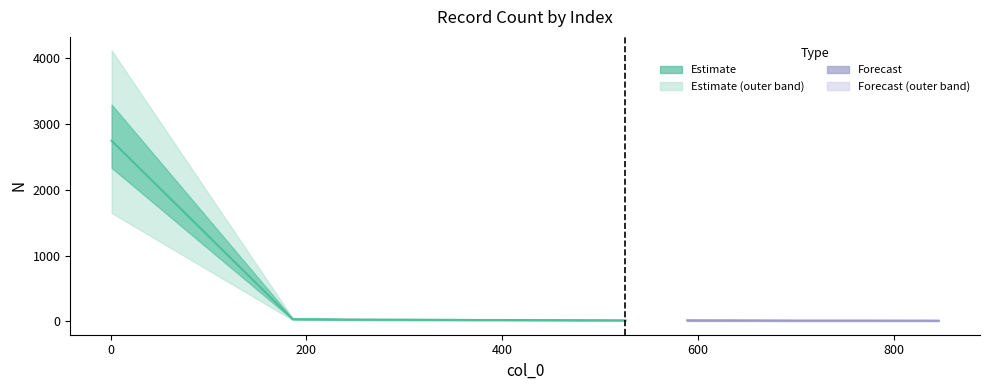

Which has a higher value, 234 or 753?

234